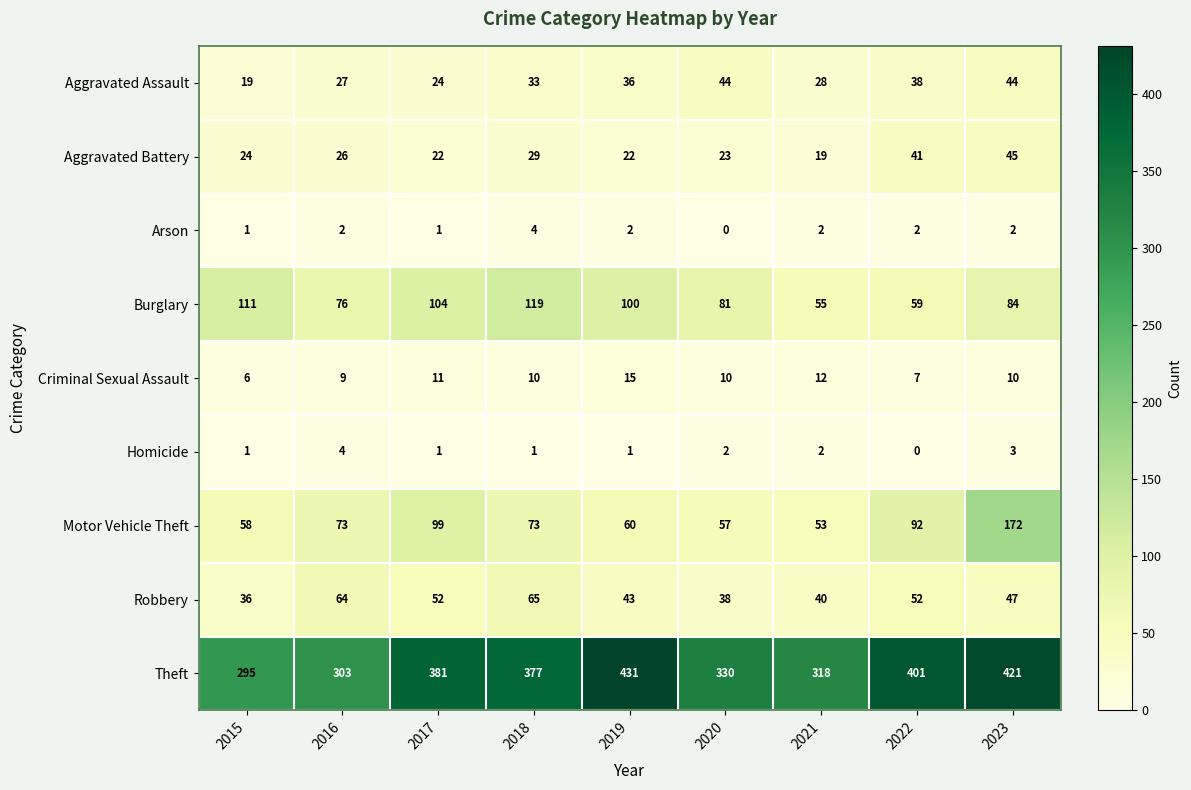

Between 2015 and 2019, which series saw the biggest shift?

Theft